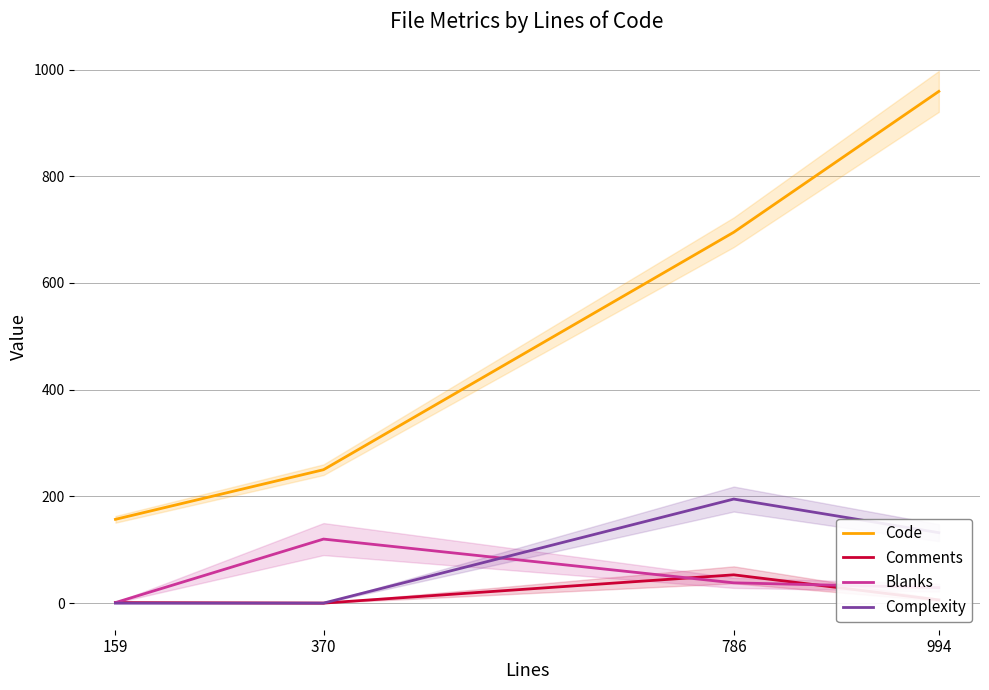

True or false: Code and Complexity intersect in this chart.

False